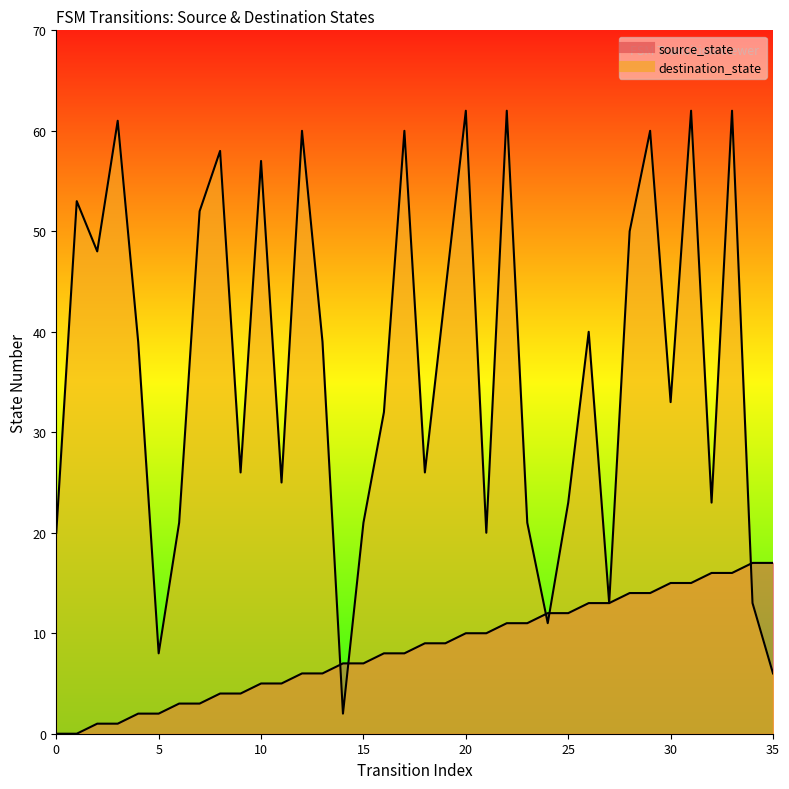

Reading right to left, list all the values displayed in this chart.

source_state: 35=17	34=17	33=16	32=16	31=15	30=15	29=14	28=14	27=13	26=13	25=12	24=12	23=11	22=11	21=10	20=10	19=9	18=9	17=8	16=8	15=7	14=7	13=6	12=6	11=5	10=5	9=4	8=4	7=3	6=3	5=2	4=2	3=1	2=1	1=0	0=0
destination_state: 35=6	34=13	33=62	32=23	31=62	30=33	29=60	28=50	27=13	26=40	25=23	24=11	23=21	22=62	21=20	20=62	19=44	18=26	17=60	16=32	15=21	14=2	13=39	12=60	11=25	10=57	9=26	8=58	7=52	6=21	5=8	4=39	3=61	2=48	1=53	0=20